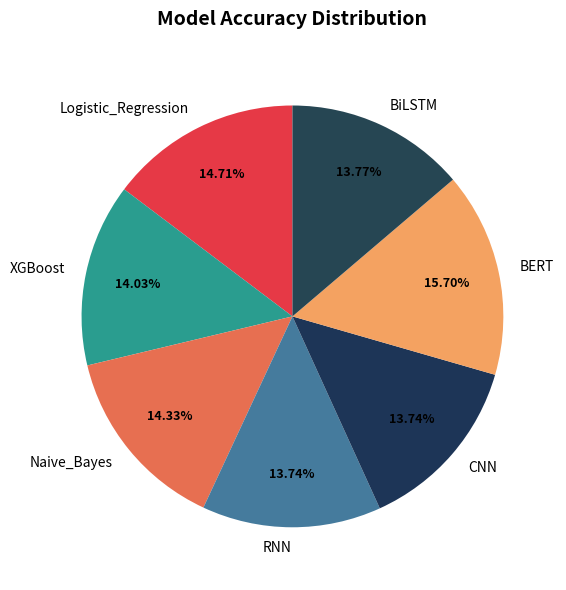

Which has a higher value, Logistic_Regression or BERT?

BERT